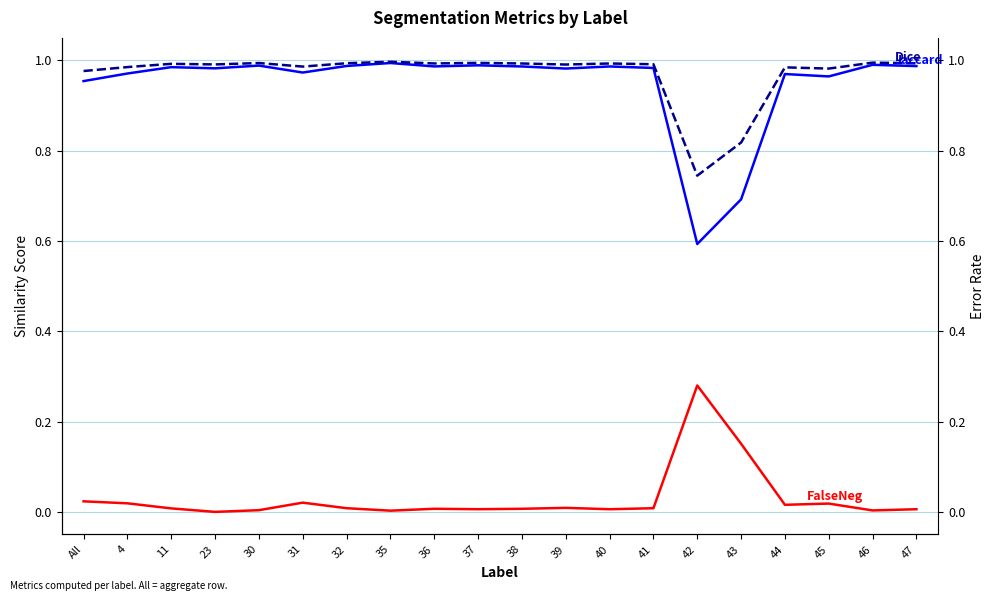

Reading left to right, list all the values displayed in this chart.

Jaccard: All=1.0	4=1.0	11=1.0	23=1.0	30=1.0	31=1.0	32=1.0	35=1.0	36=1.0	37=1.0	38=1.0	39=1.0	40=1.0	41=1.0	42=0.6	43=0.7	44=1.0	45=1.0	46=1.0	47=1.0
Dice: All=1.0	4=1.0	11=1.0	23=1.0	30=1.0	31=1.0	32=1.0	35=1.0	36=1.0	37=1.0	38=1.0	39=1.0	40=1.0	41=1.0	42=0.7	43=0.8	44=1.0	45=1.0	46=1.0	47=1.0
FalseNegative: All=0.0	4=0.0	11=0.0	23=0.0	30=0.0	31=0.0	32=0.0	35=0.0	36=0.0	37=0.0	38=0.0	39=0.0	40=0.0	41=0.0	42=0.3	43=0.2	44=0.0	45=0.0	46=0.0	47=0.0